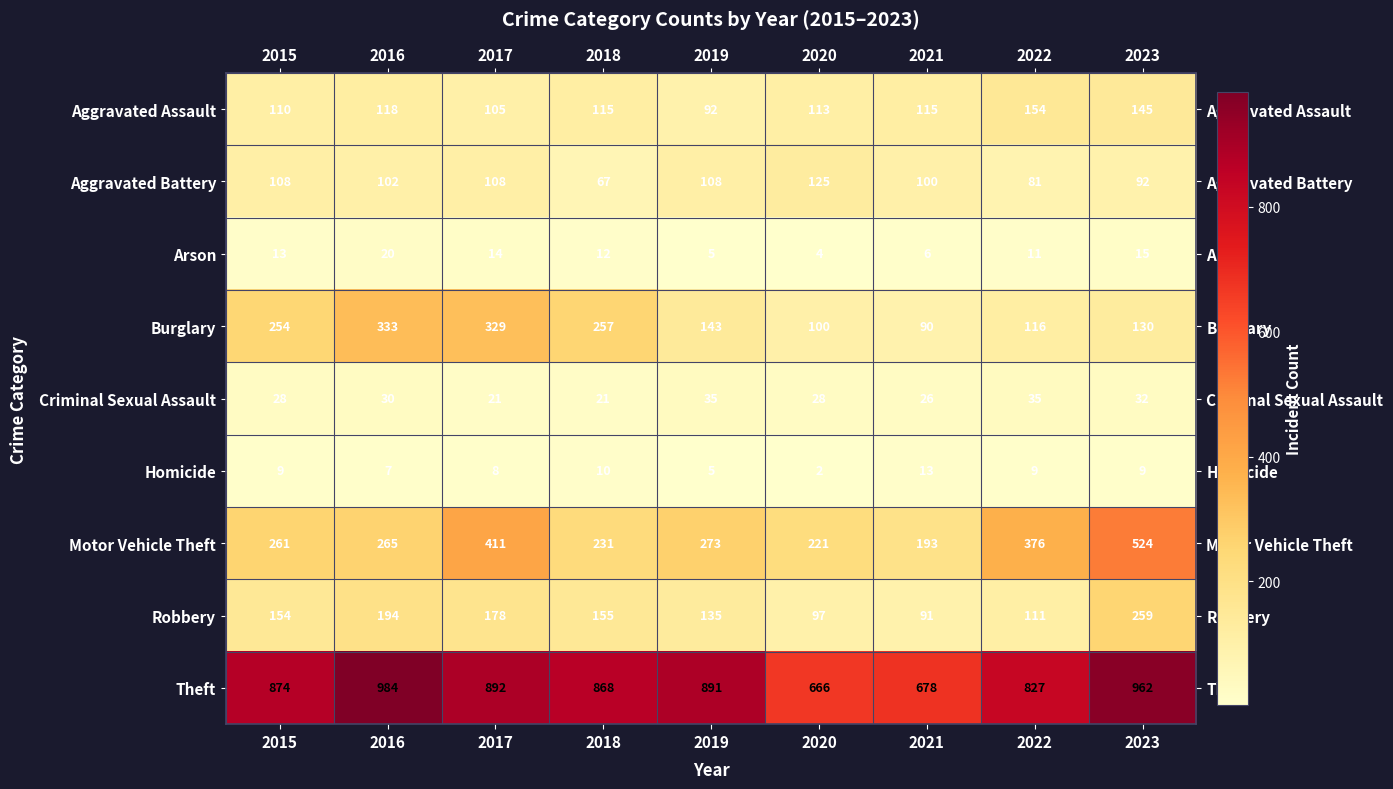

What is the approximate value of Robbery at 2020, to the nearest 5?

95